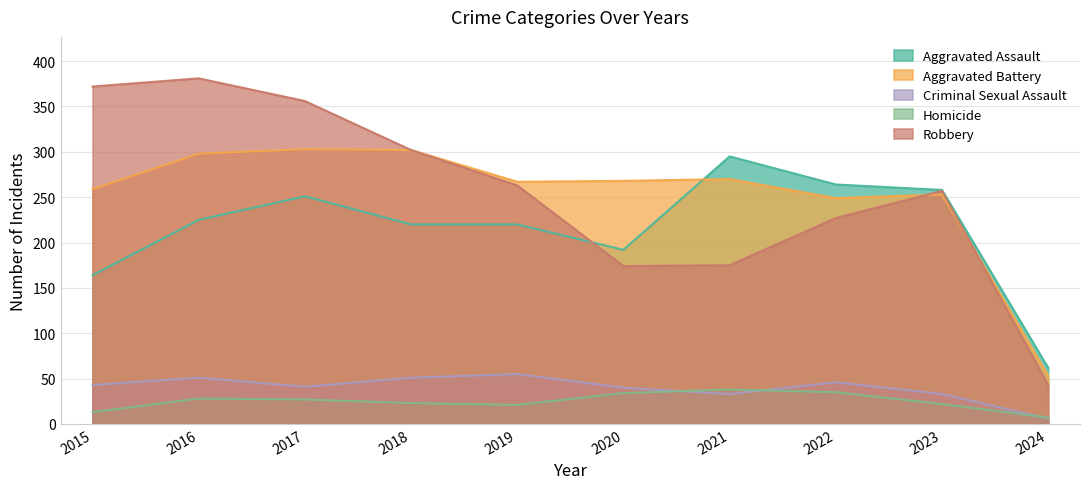

Reading right to left, list all the values displayed in this chart.

Aggravated Assault: 2024=62	2023=258	2022=264	2021=295	2020=192	2019=220	2018=220	2017=251	2016=225	2015=164
Aggravated Battery: 2024=53	2023=253	2022=249	2021=270	2020=268	2019=267	2018=302	2017=303	2016=298	2015=259
Criminal Sexual Assault: 2024=6	2023=33	2022=46	2021=33	2020=40	2019=55	2018=51	2017=41	2016=51	2015=43
Homicide: 2024=7	2023=22	2022=35	2021=38	2020=34	2019=21	2018=23	2017=27	2016=28	2015=13
Robbery: 2024=43	2023=257	2022=227	2021=175	2020=174	2019=263	2018=302	2017=356	2016=381	2015=372